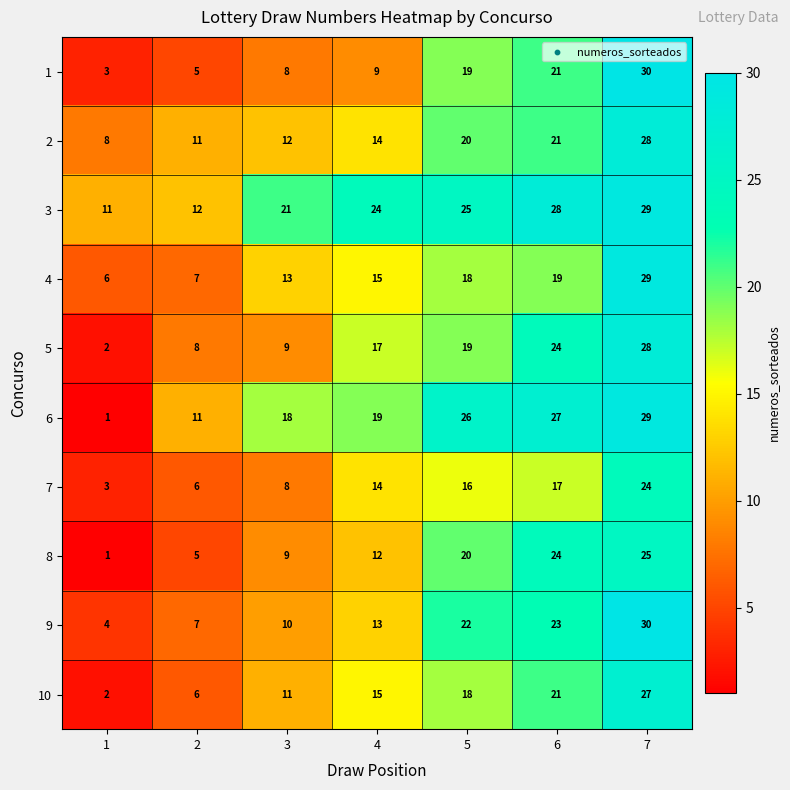

How many data points does each series have?

7